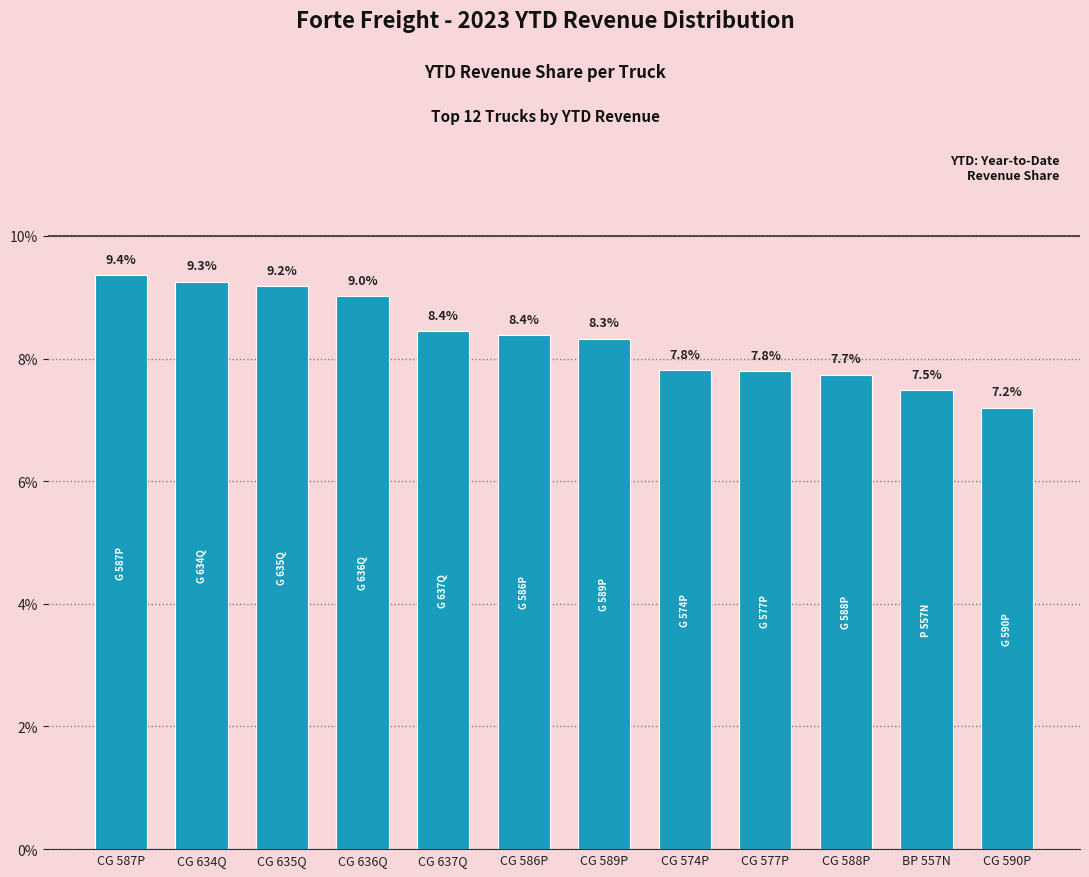

Reading left to right, extract all data points from this chart.

9.4	9.3	9.2	9.0	8.4	8.4	8.3	7.8	7.8	7.7	7.5	7.2